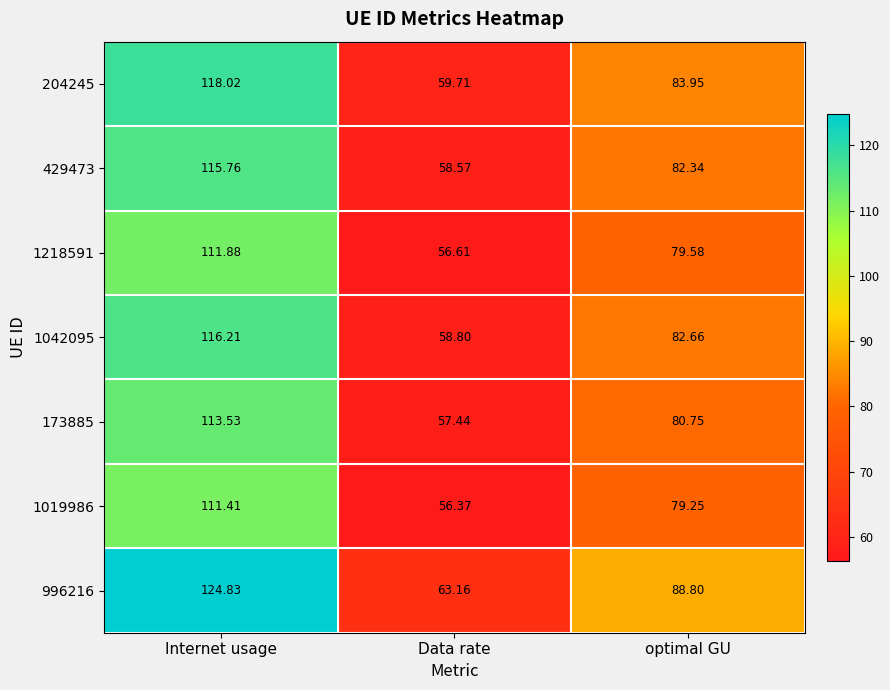

List the labels in order of 1019986 value, smallest first.

Data rate, optimal GU, Internet usage